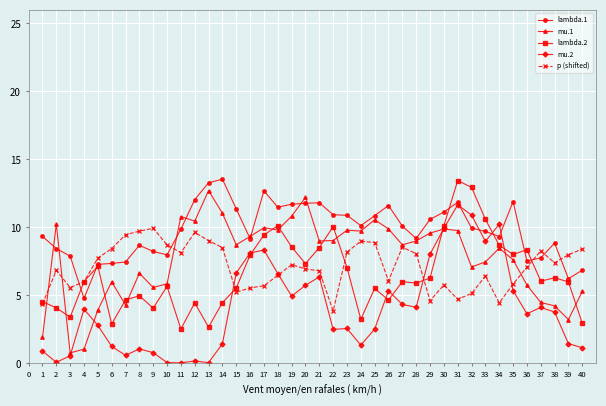

The value of lambda.1 at 17 is 20.8. True or false?

False